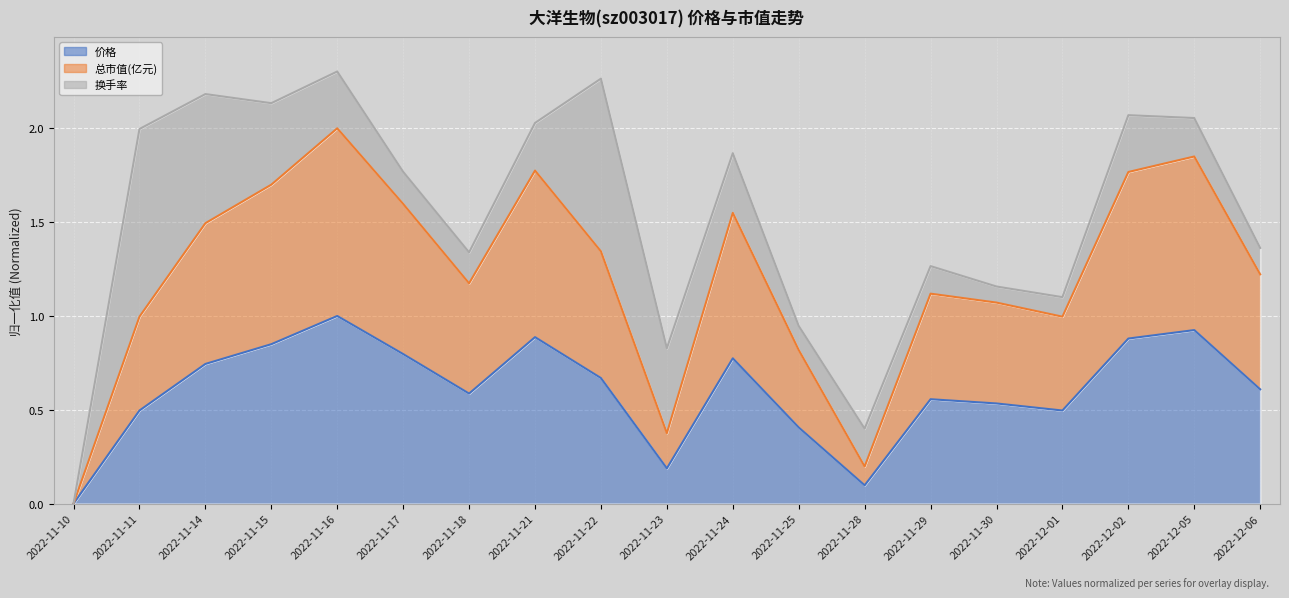

True or false: 总市值(亿元) has more than 2 interior local peaks.

True